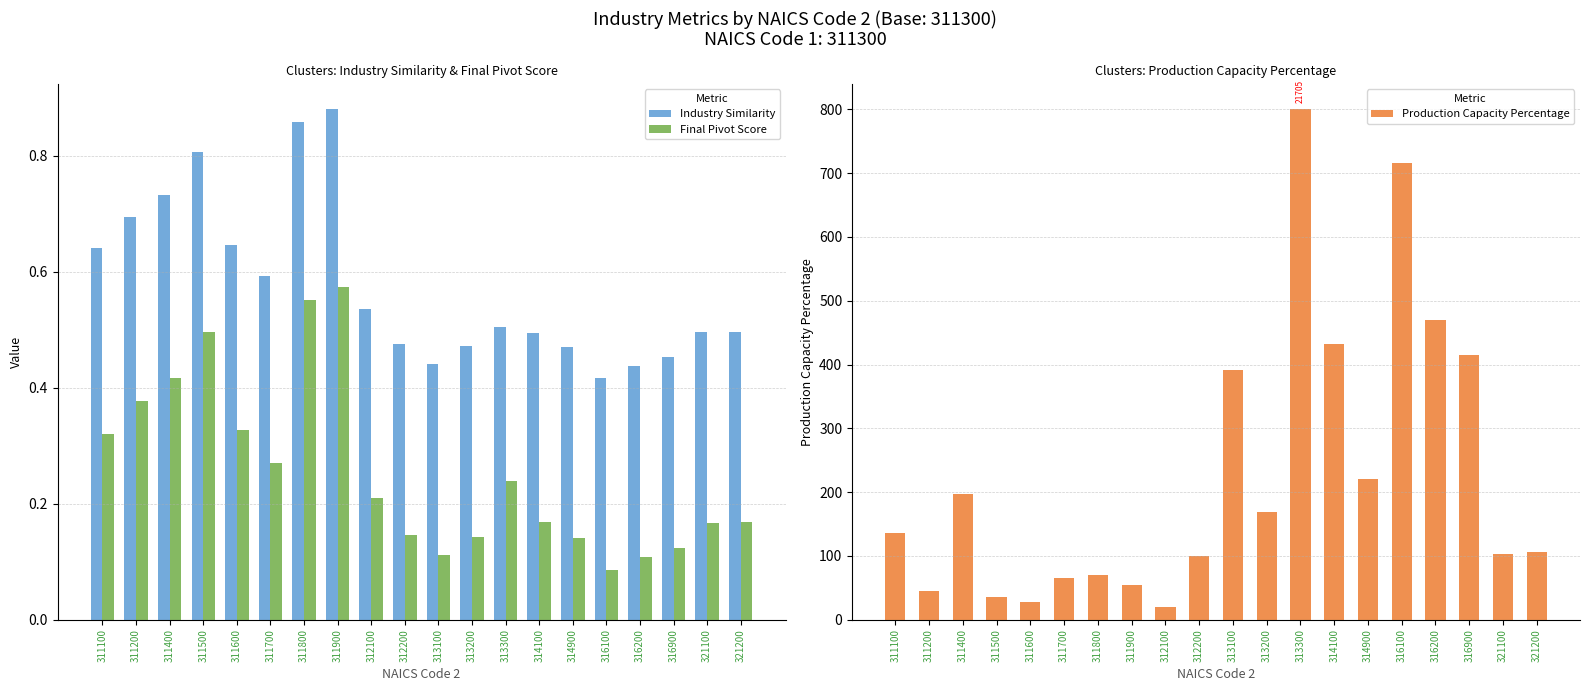

What is the lowest value of the Production Capacity Percentage series?

20.4